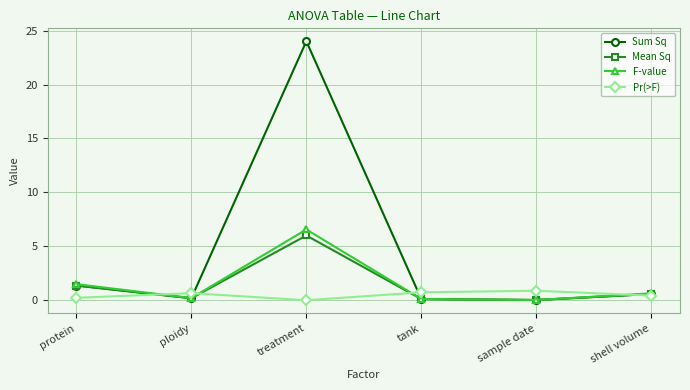

Count the number of data series in this chart.

4